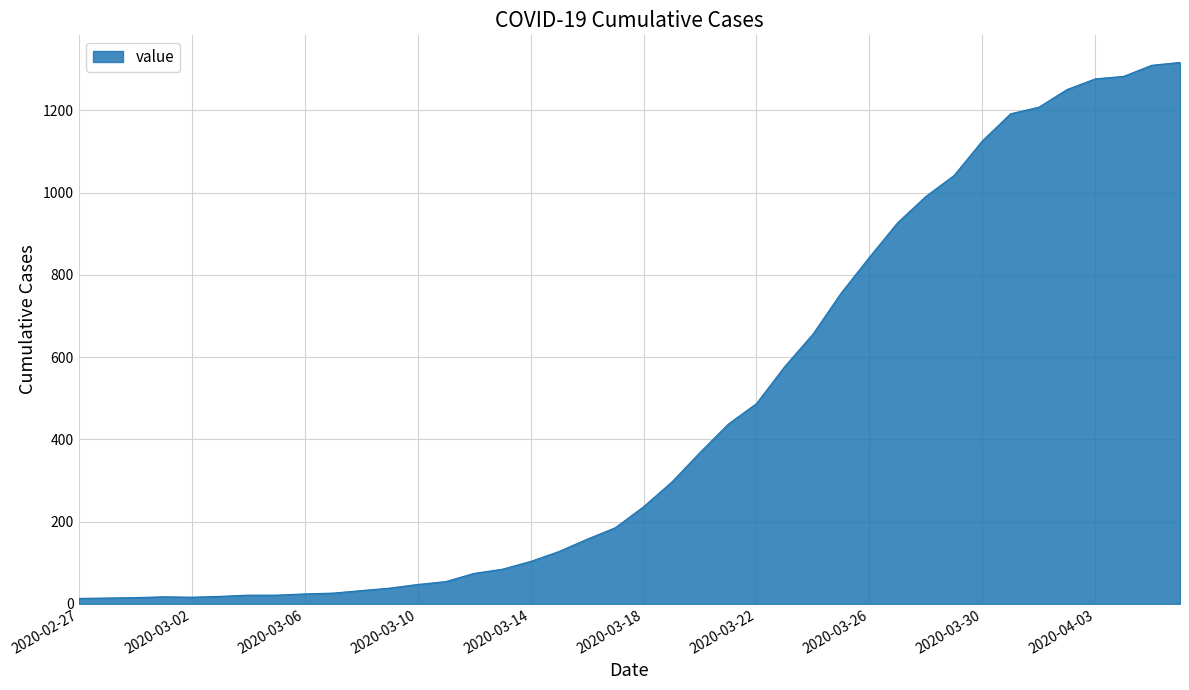

What is the maximum value shown in the chart?

1317